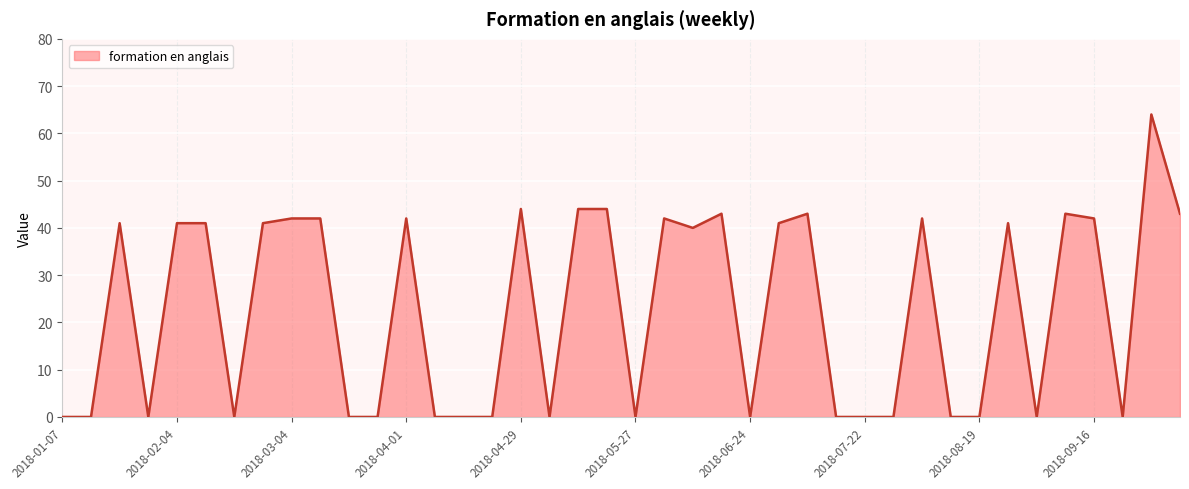

What is the maximum value shown in the chart?

64